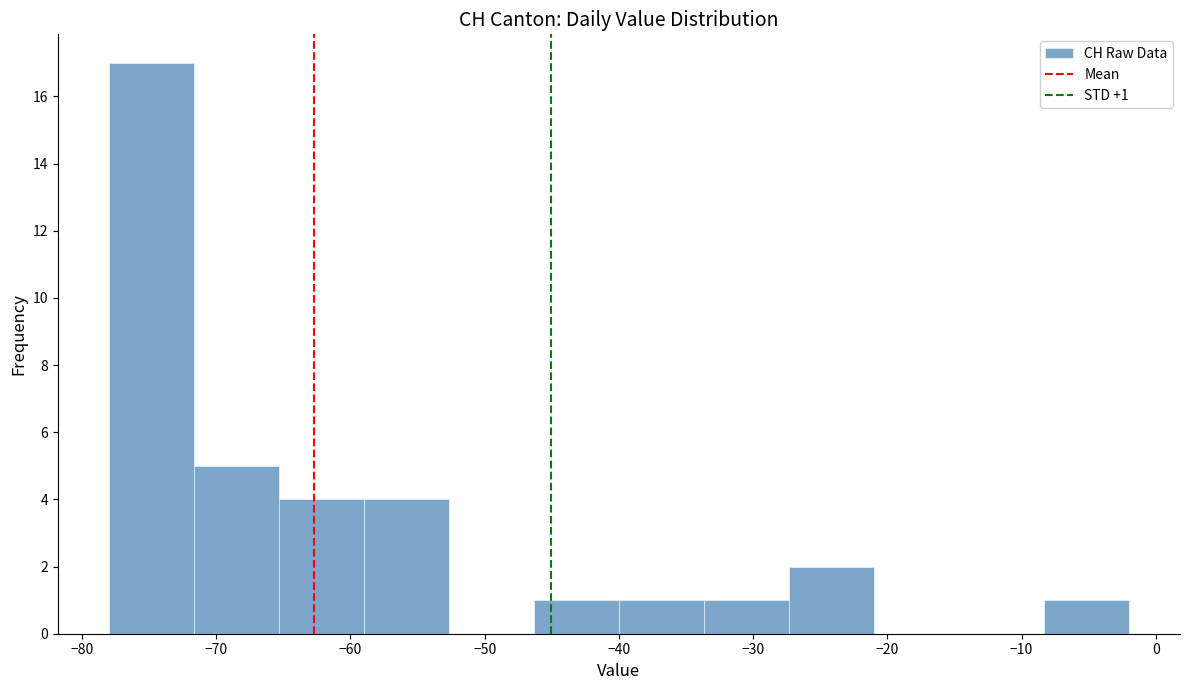

Over which range of the x-axis is the bar tallest?

-78 to -72